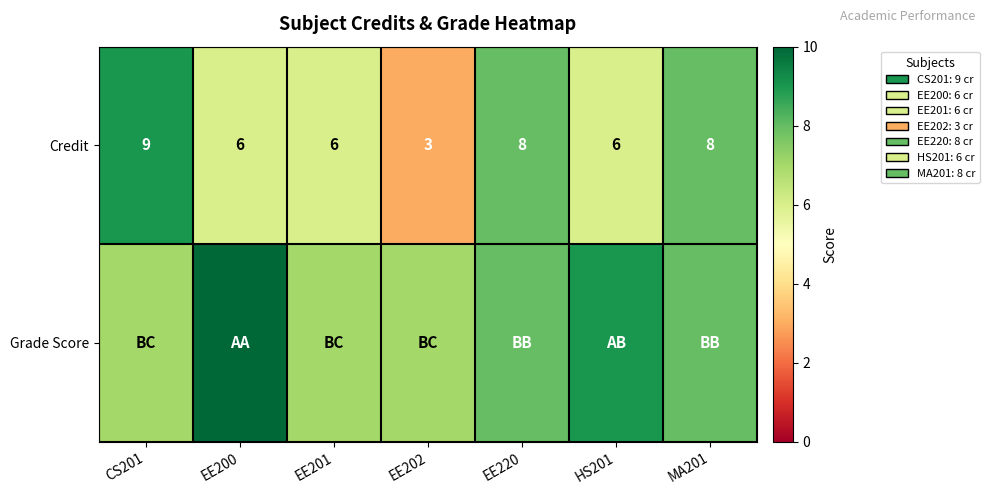

True or false: Credit has a value of 14 at MA201.

False